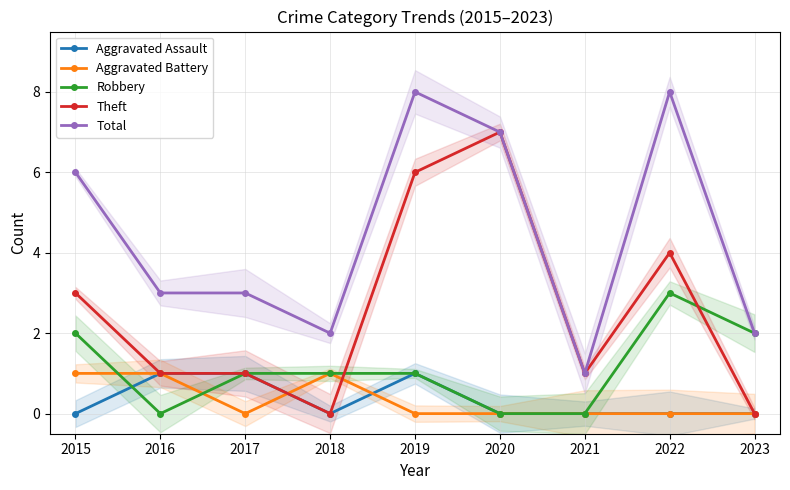

What is the value of the Theft point at the 8th from the left?

4